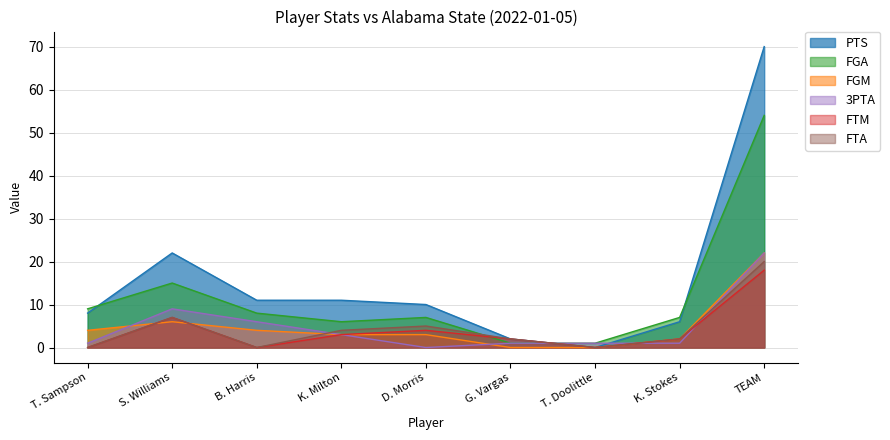

What is the difference between the highest and lowest values at D. Morris?

10